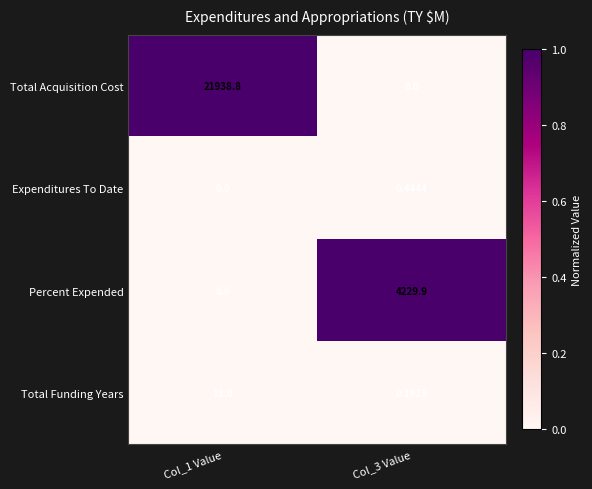

At which category is the sum across all series the highest?

Col_1 Value